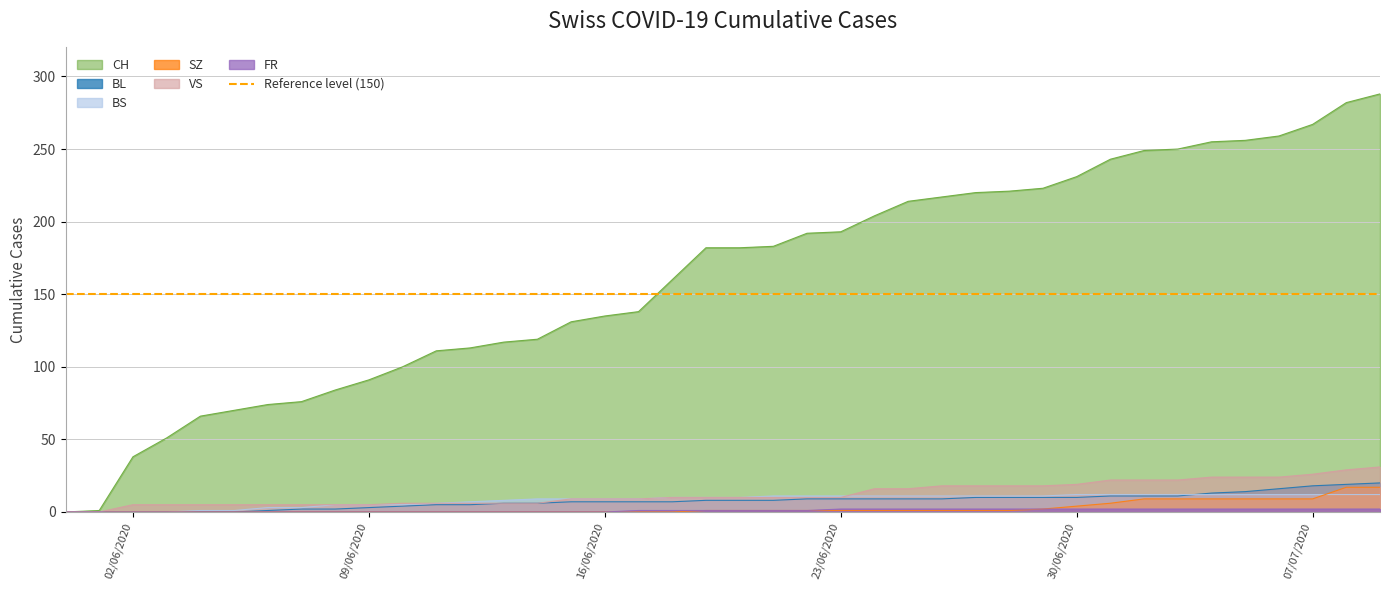

Does the chart display data point markers on the line(s)?

No